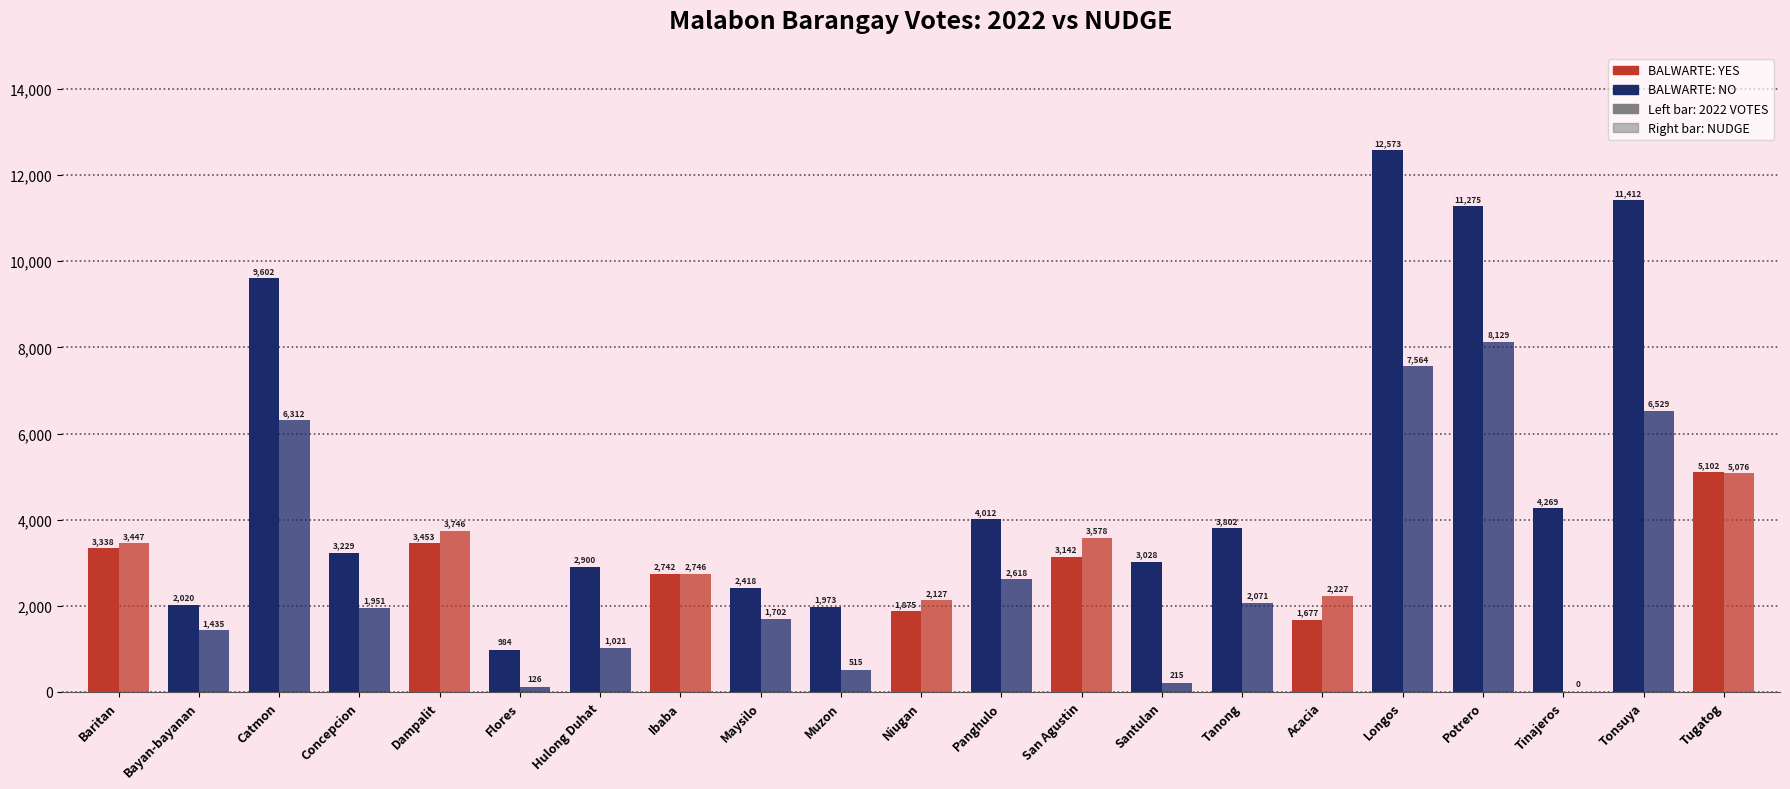

How many distinct data groups are displayed?

2